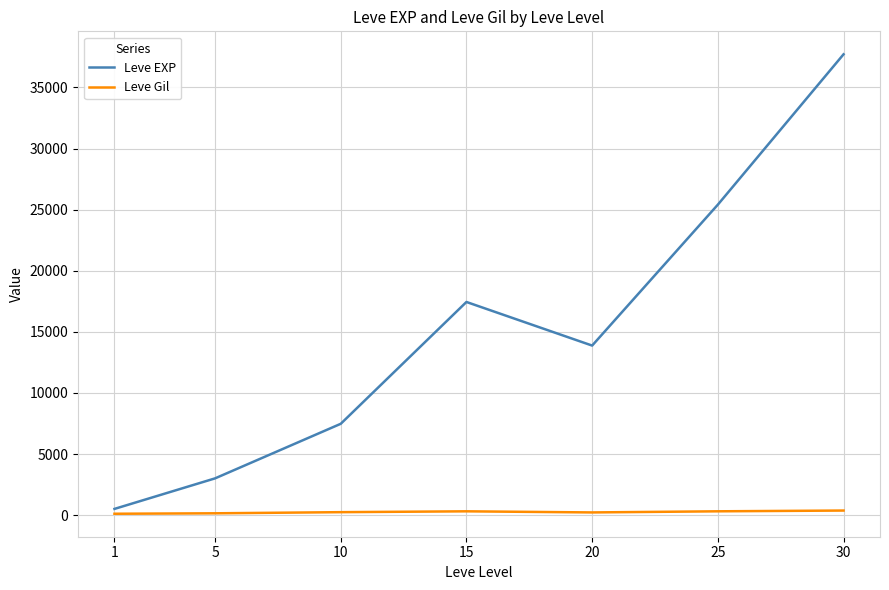

What is the average value of the Leve EXP series?

15062.9